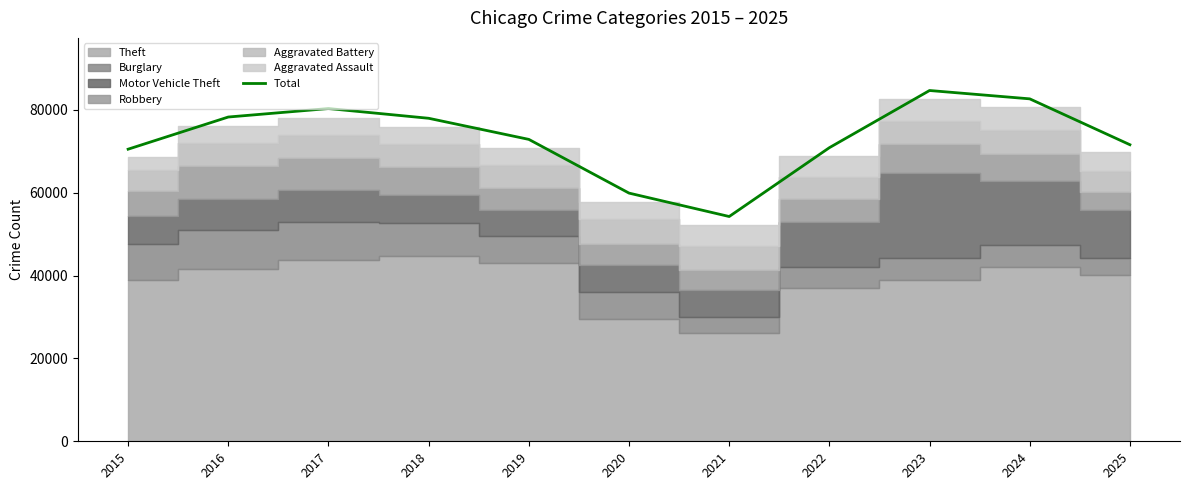

What is the smallest value displayed?

54265